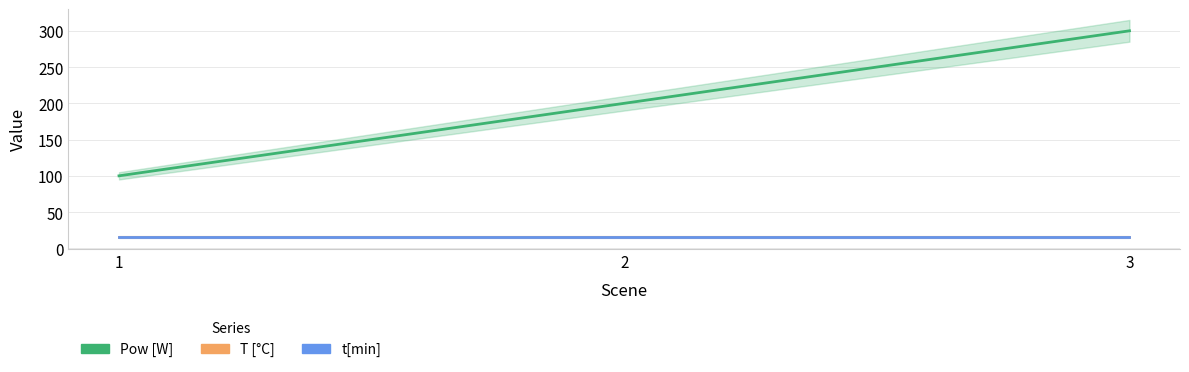

Does the chart display data point markers on the line(s)?

No